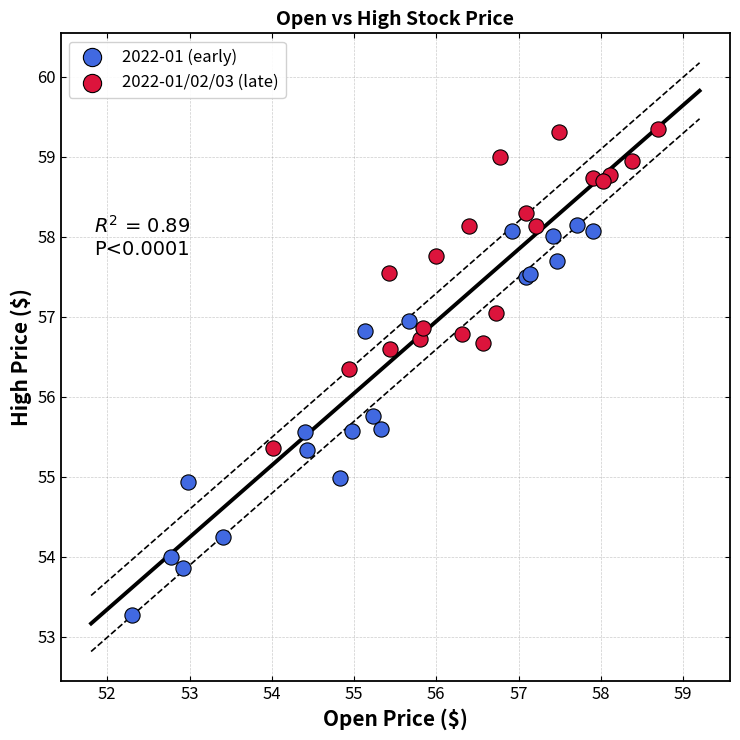

Which series has the largest Y range (max minus min)?

2022-01 (early)